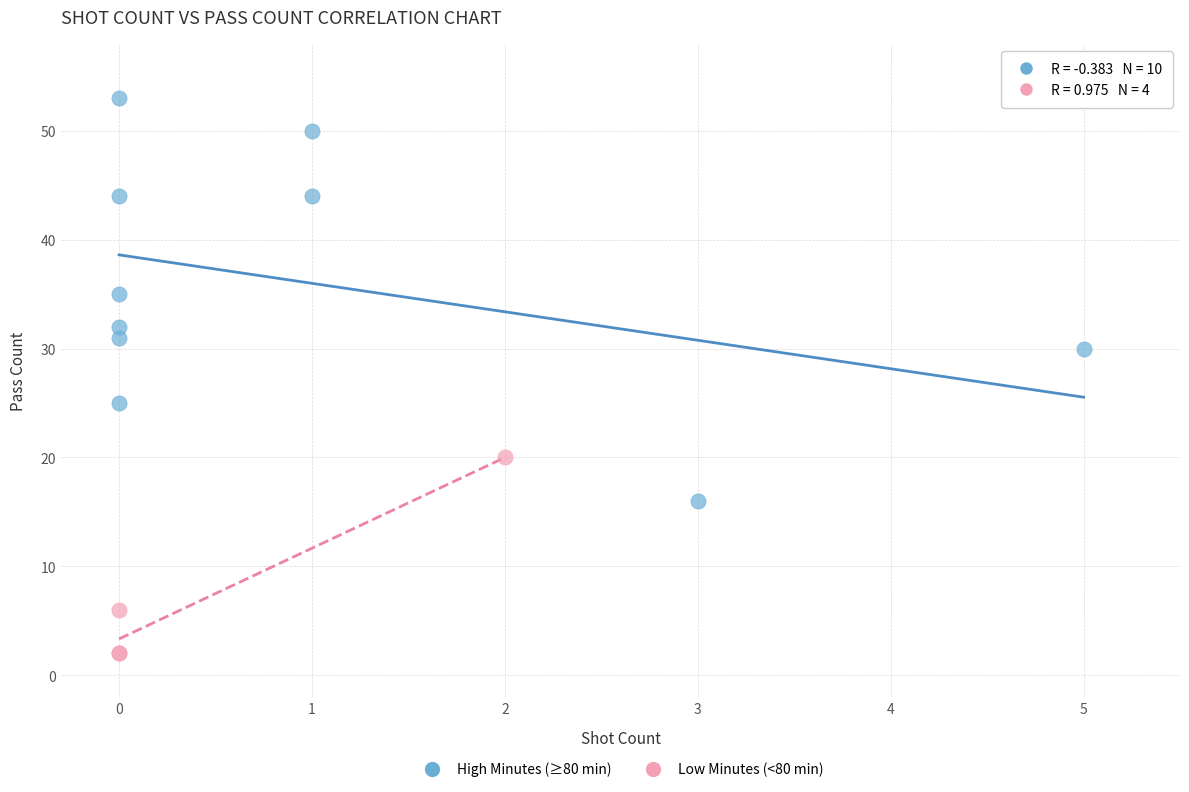

Which series has the widest spread of Y values?

High Minutes (≥80 min)